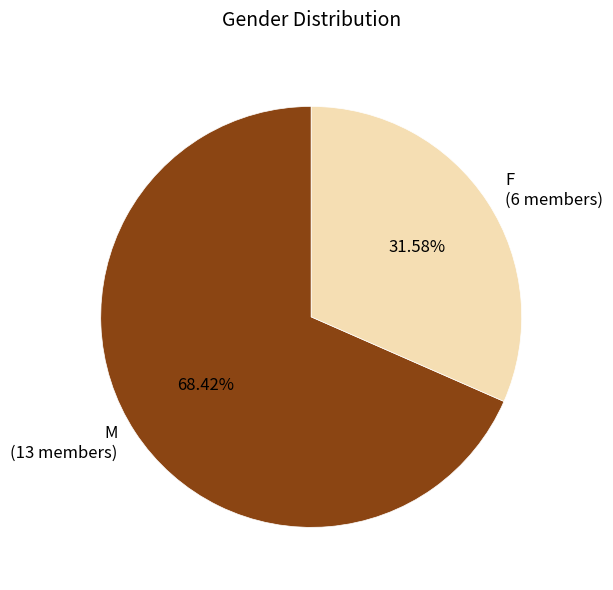

How many segments does this pie chart have?

2